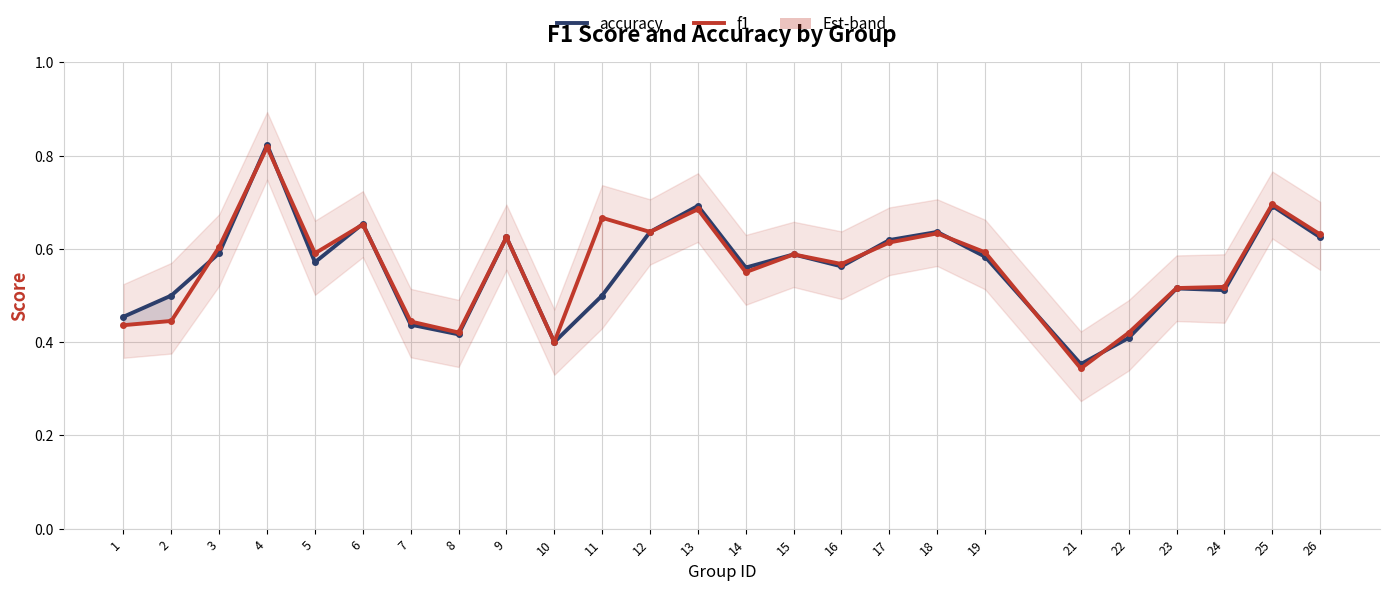

What is the smallest value displayed?

0.3